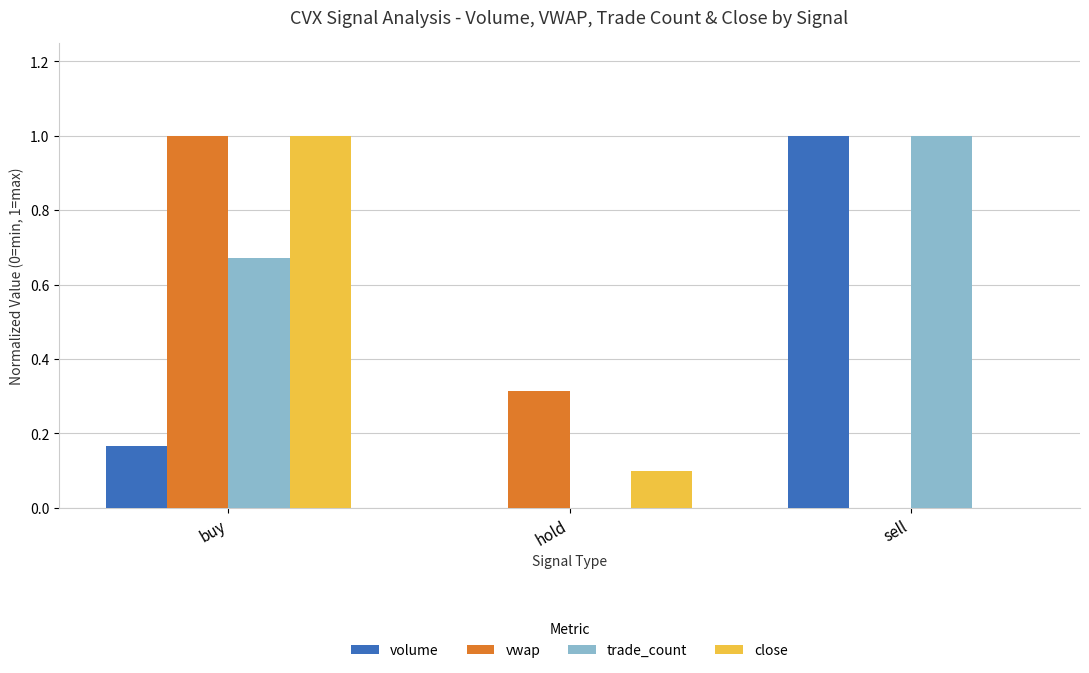

At which label does vwap reach its peak?

buy